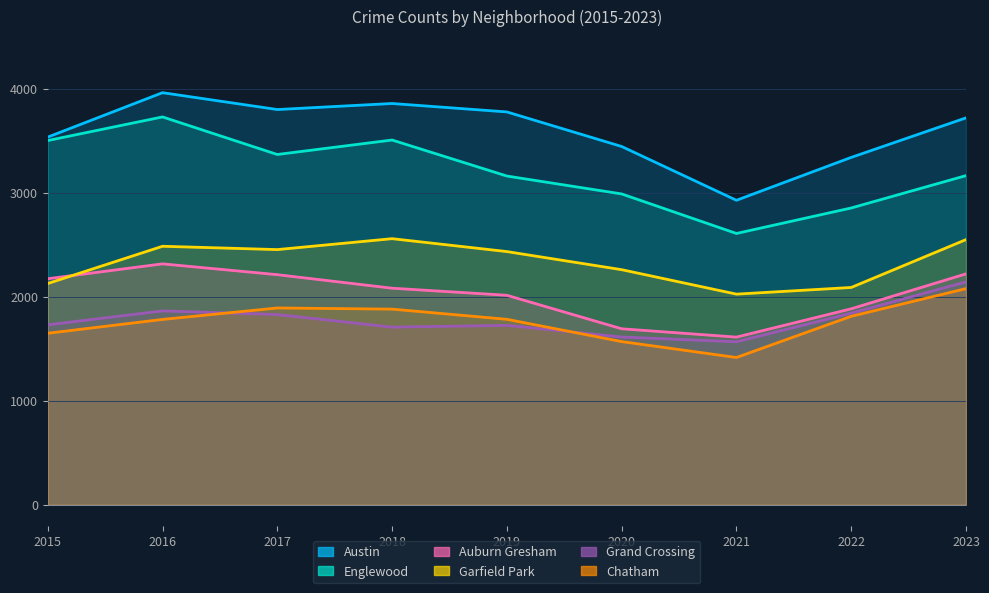

List the series in order of their peak value, highest first.

Austin, Englewood, Garfield Park, Auburn Gresham, Grand Crossing, Chatham